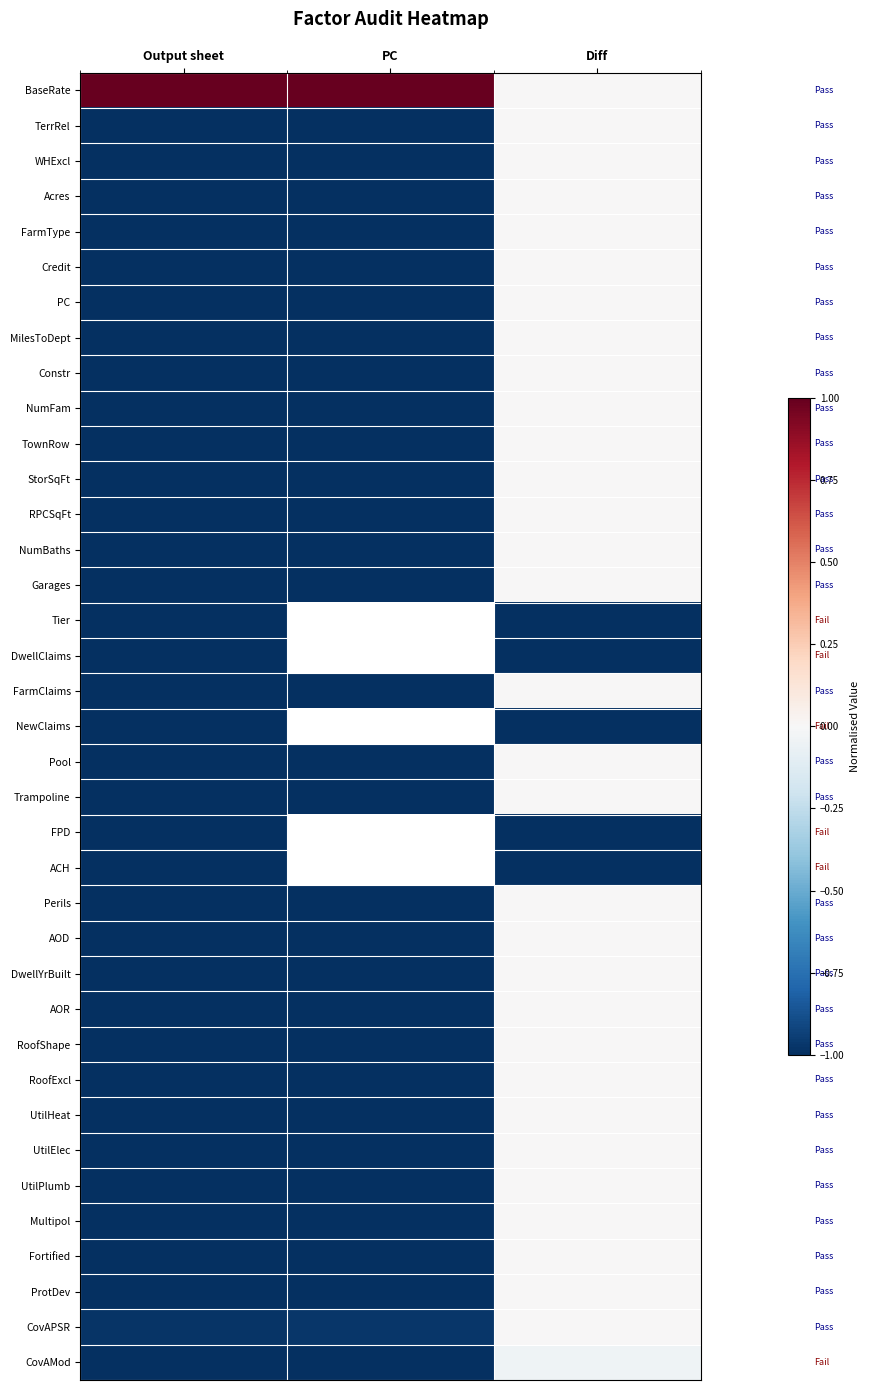

Rank the series at Diff from highest to lowest value.

BaseRate, TerrRel, WHExcl, Acres, FarmType, Credit, PC, MilesToDept, Constr, NumFam, TownRow, StorSqFt, RPCSqFt, NumBaths, Garages, FarmClaims, Pool, Trampoline, Perils, AOD, DwellYrBuilt, AOR, RoofShape, RoofExcl, UtilHeat, UtilElec, UtilPlumb, Multipol, Fortified, ProtDev, CovAPSR, CovAMod, Tier, DwellClaims, NewClaims, FPD, ACH